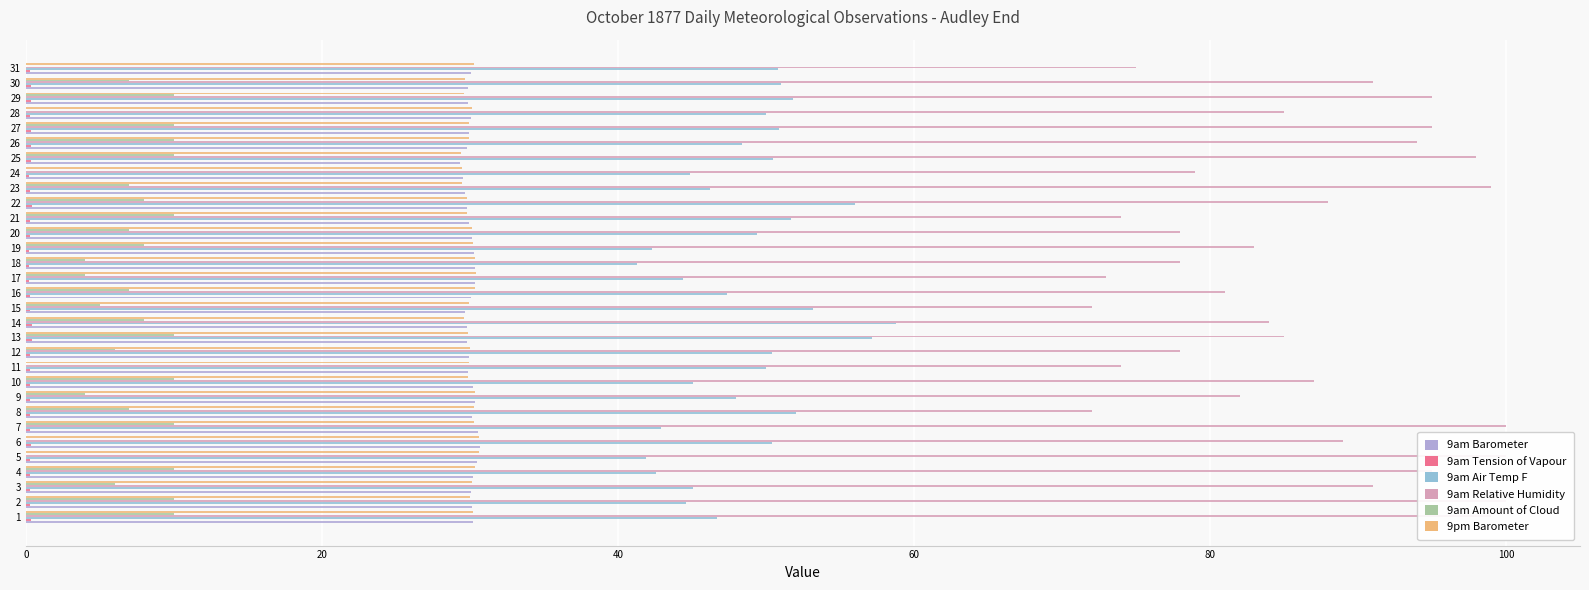

What is the label of the 4th bar from the right?

27